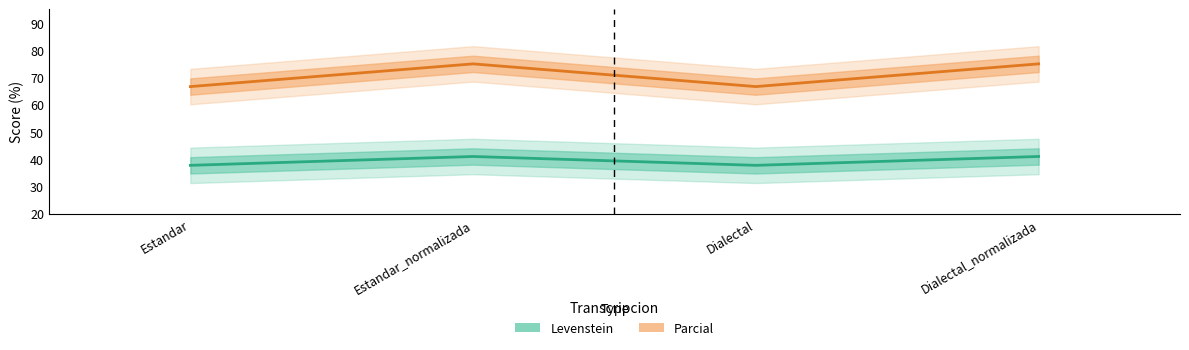

What is the approximate value of Levenstein at Estandar_normalizada?

41.0